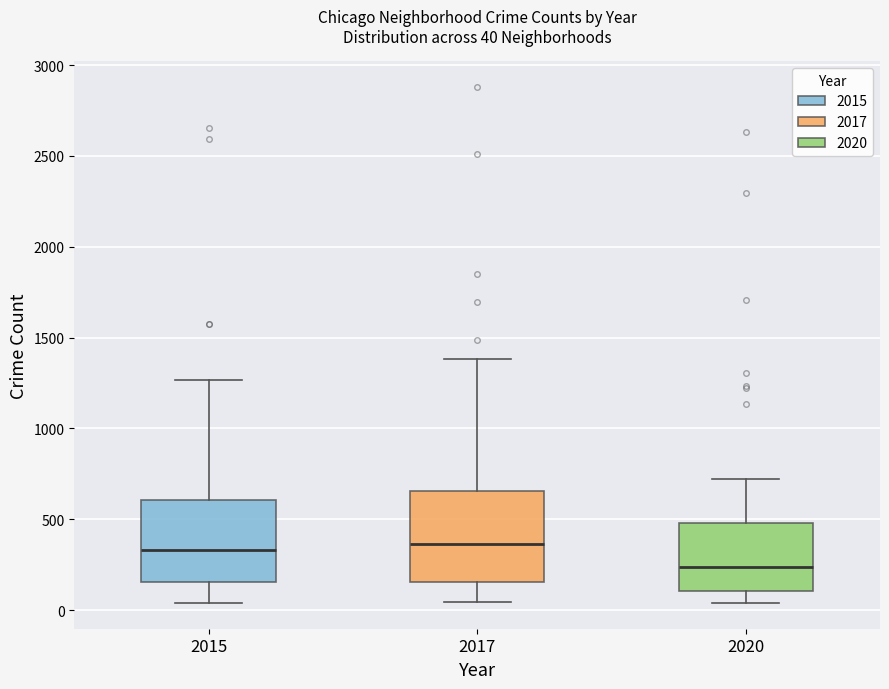

Which box's median line is the lowest?

2020